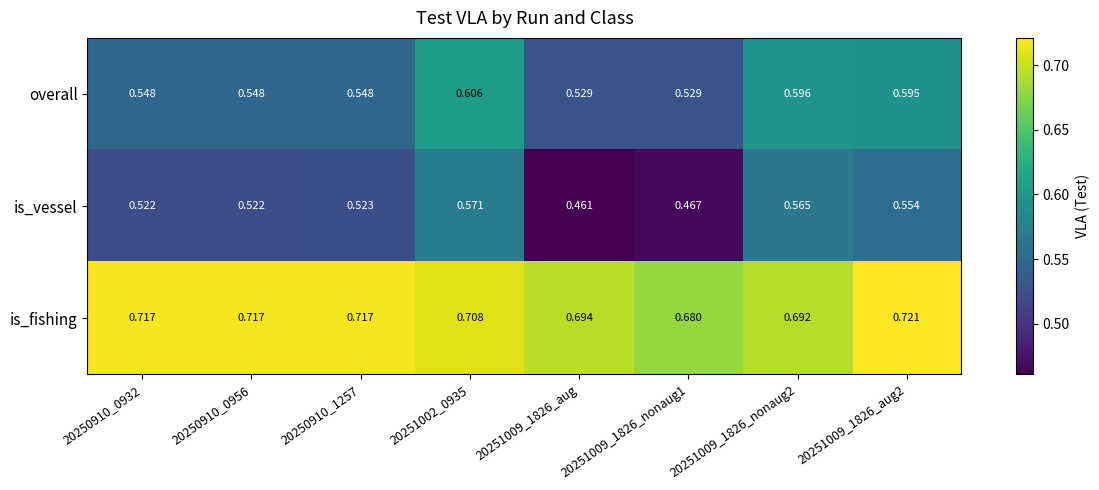

Which series has the widest spread of values?

is_vessel